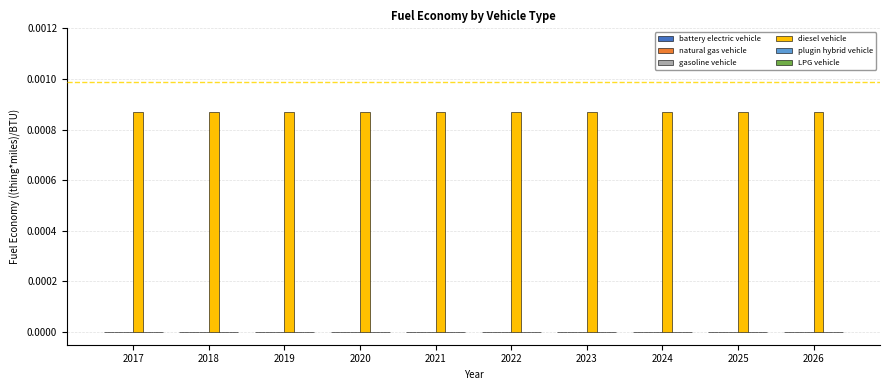

Which series has the widest spread of values?

diesel vehicle